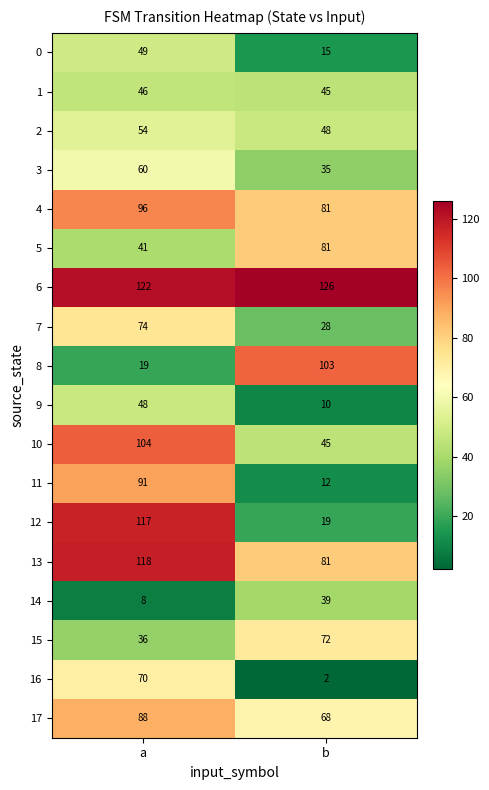

Rank the series by their maximum value, from lowest to highest.

14, 1, 9, 0, 2, 3, 16, 15, 7, 5, 17, 11, 4, 8, 10, 12, 13, 6